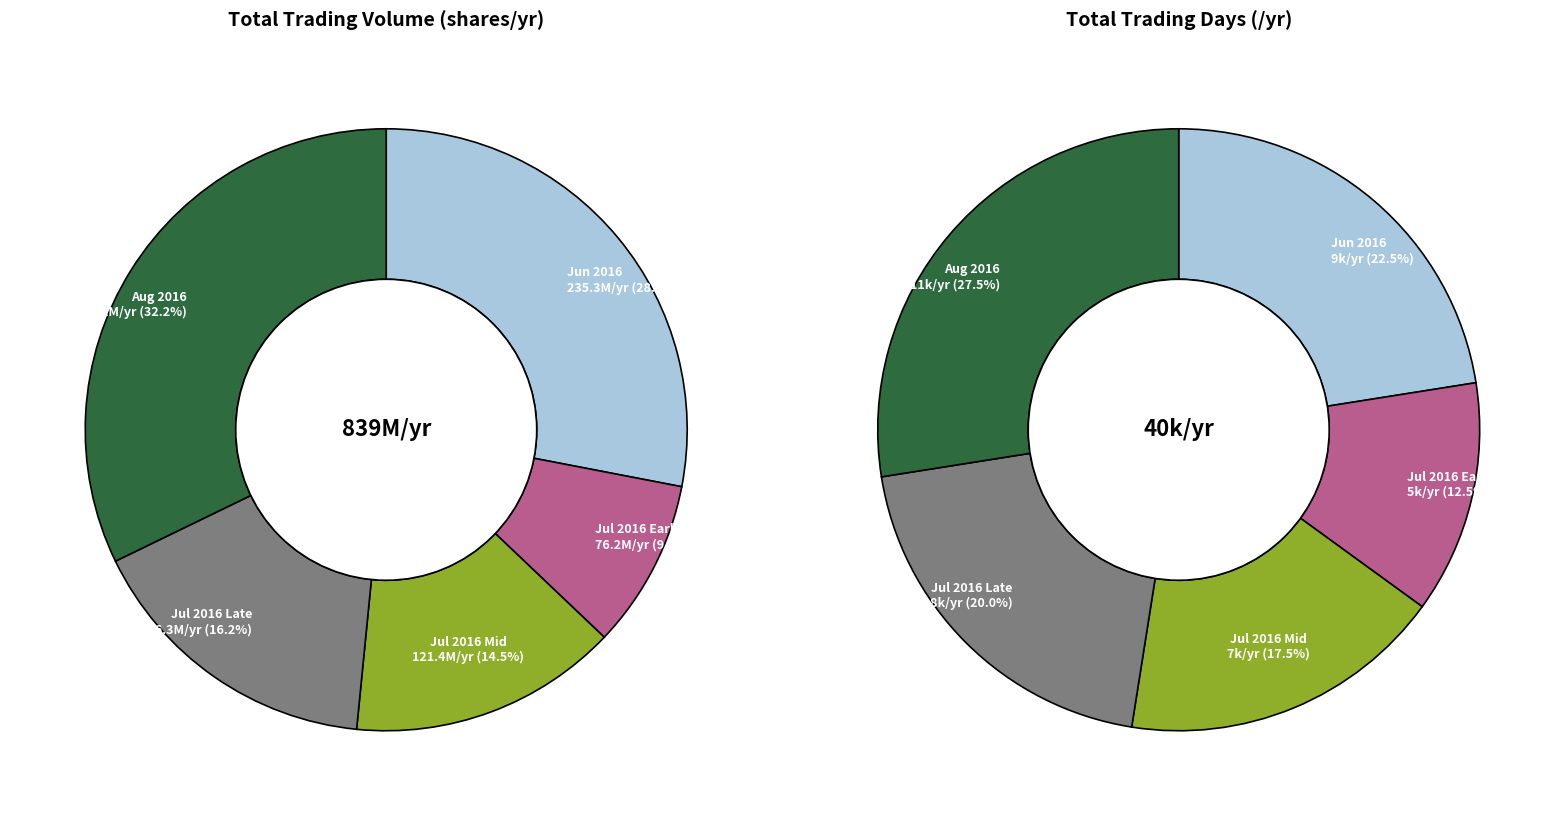

Is the sum of 2016-06-30 and 2016-07-27 greater than half?

No